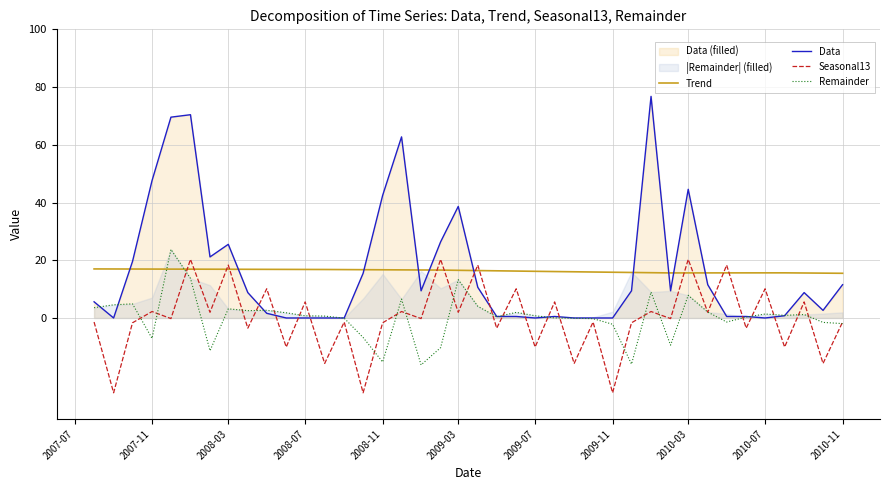

True or false: Seasonal13 and Data cross at least once.

True